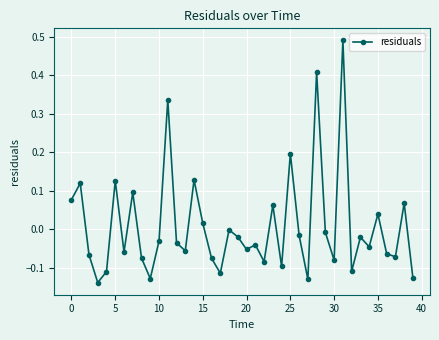

True or false: there are more than 2 points higher than both neighbors.

True